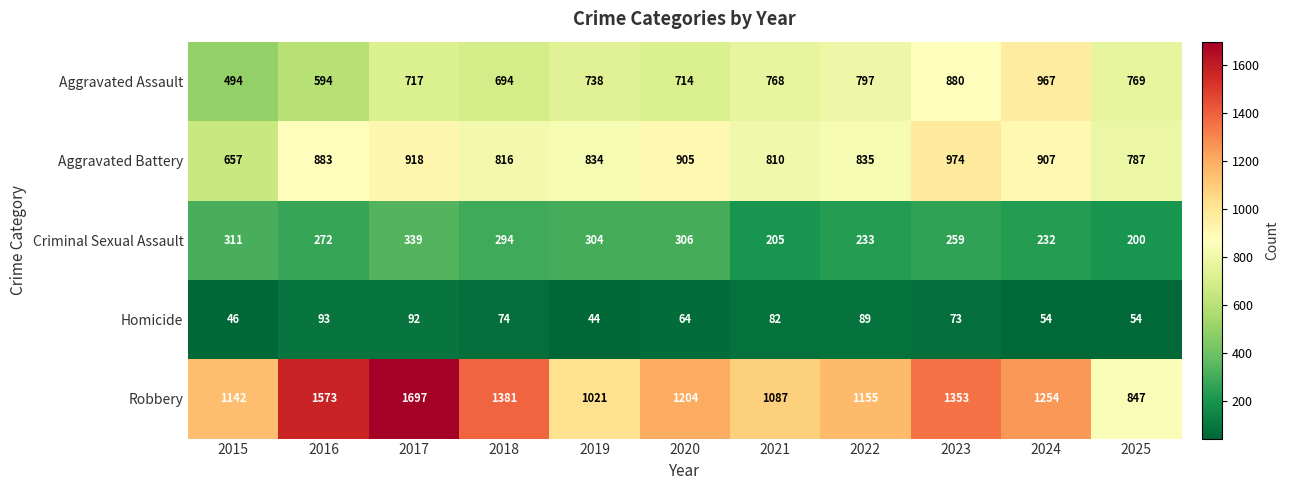

Where is Homicide nearest to the value 68?

2020